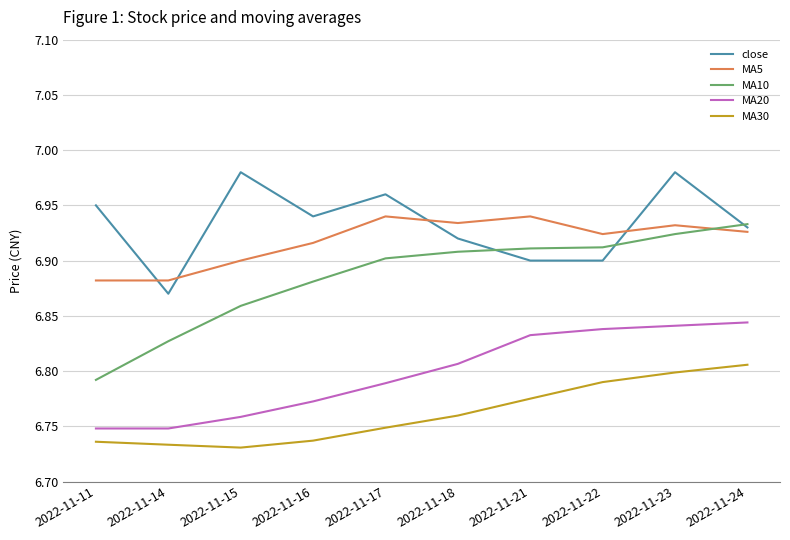

Is it true that MA5 equals 6.9 at 2022-11-21?

True